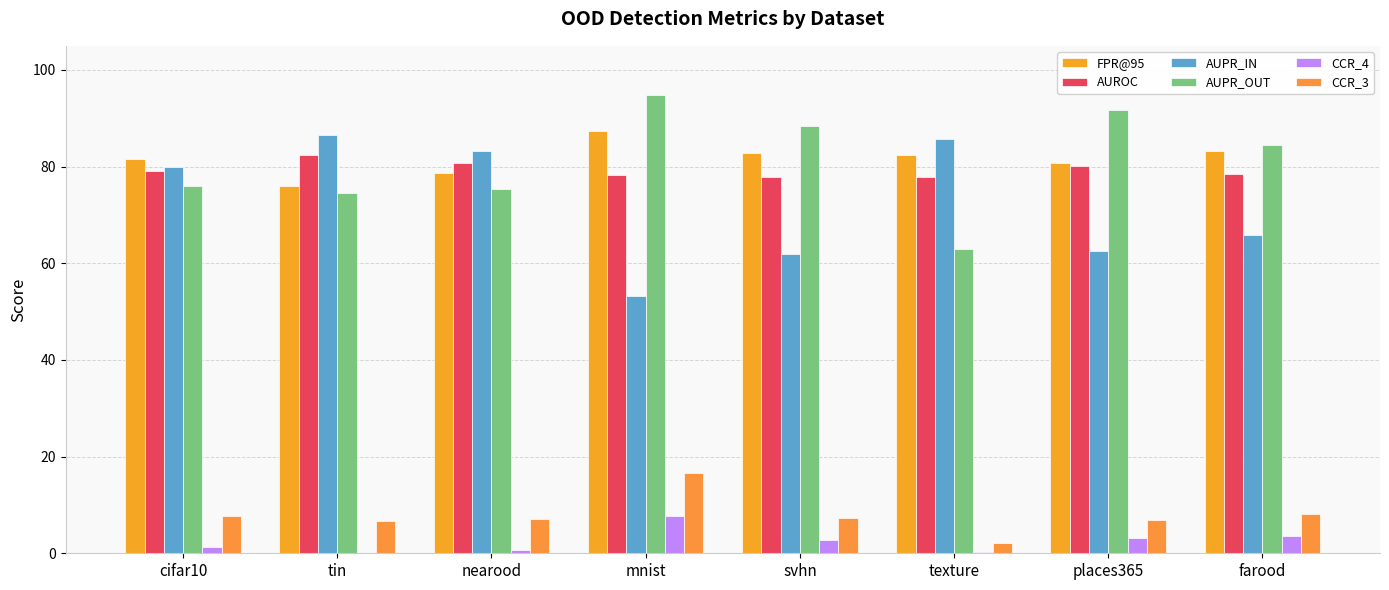

Does the chart contain stacked bars?

No